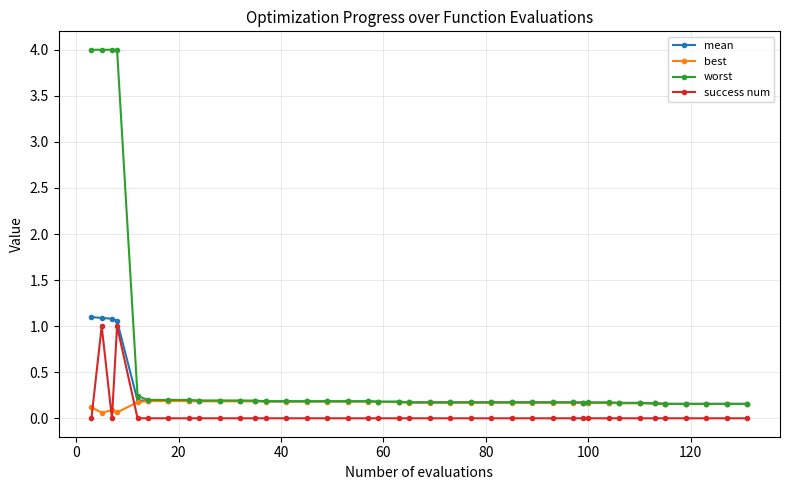

List the series in order of their overall mean, lowest first.

success num, best, mean, worst